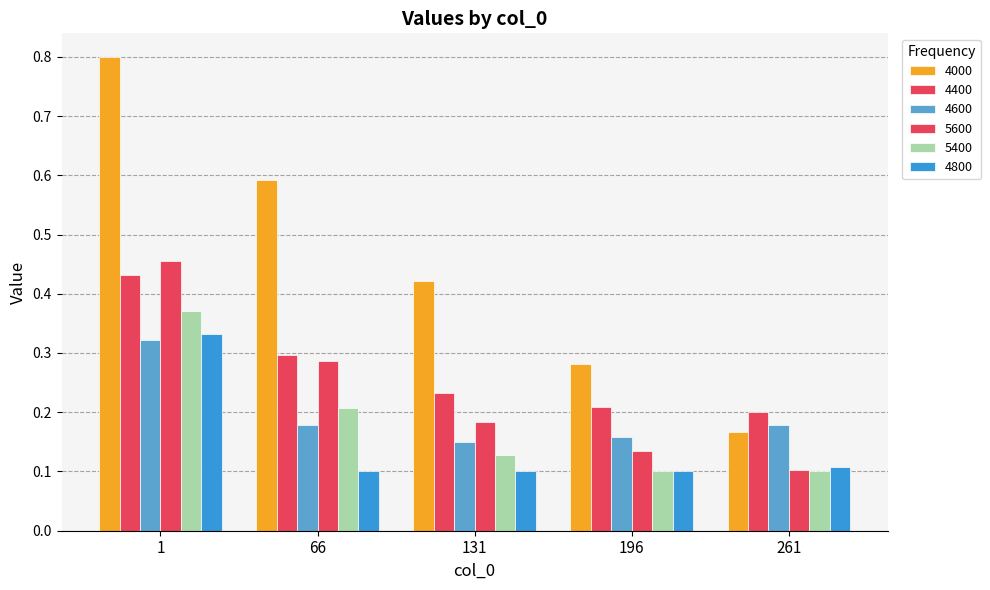

Count the number of data series in this chart.

6